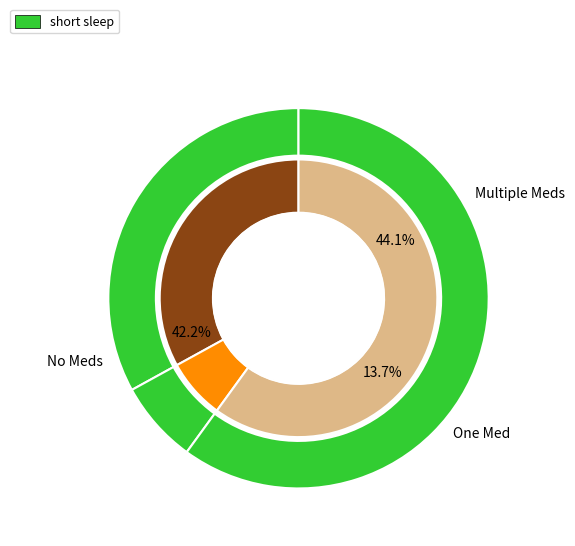

To the nearest percent, what is the average slice percentage?

33%